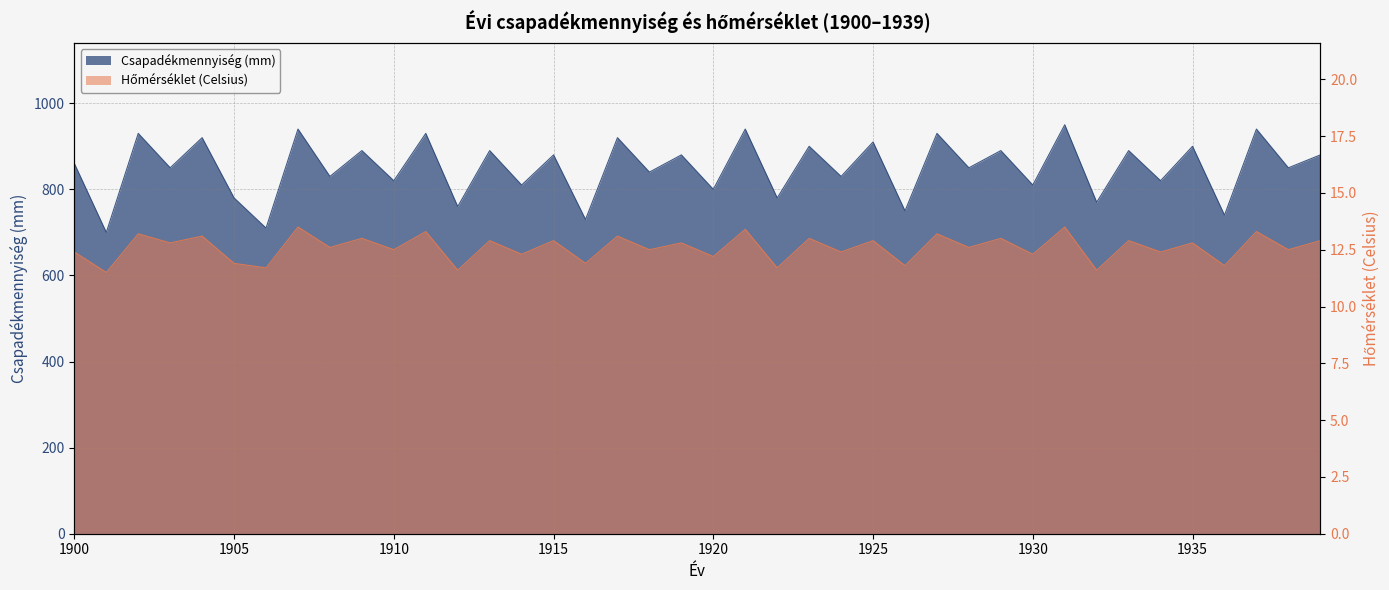

How many data points in Csapadékmennyiség (mm) are above 860?

19